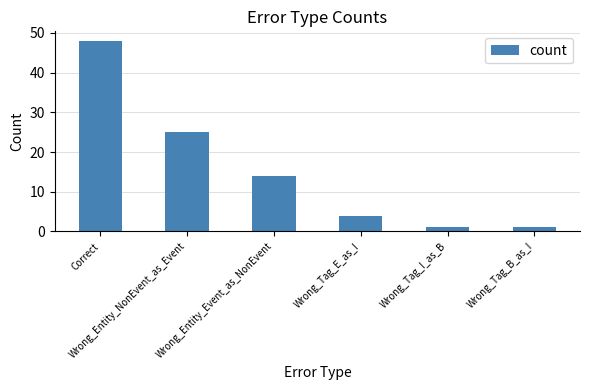

What is the value of the 1st bar from the left?

48